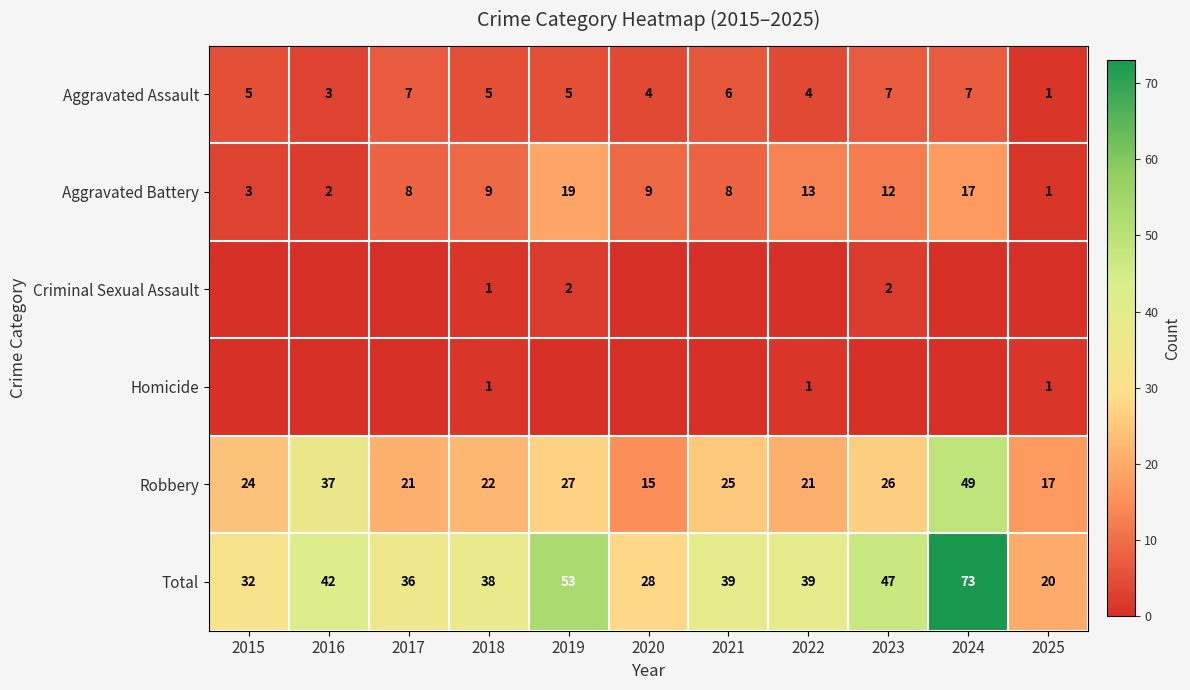

At which category is the sum across all series the highest?

2024